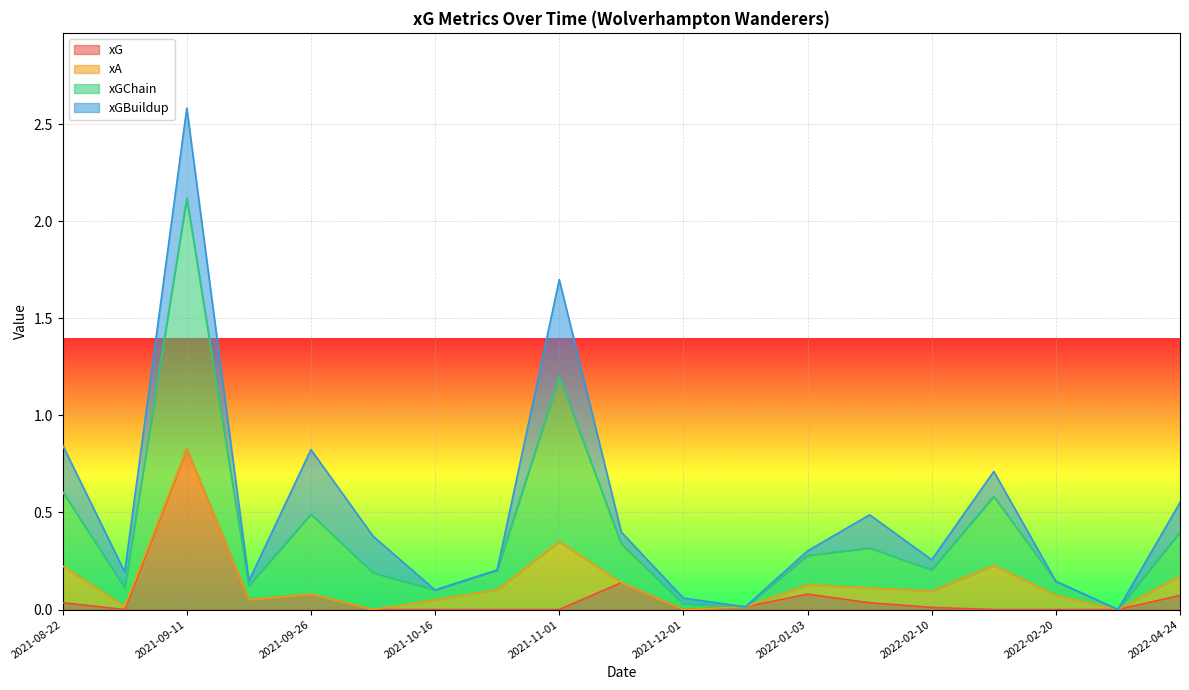

At which category is the sum across all series the highest?

2021-09-11